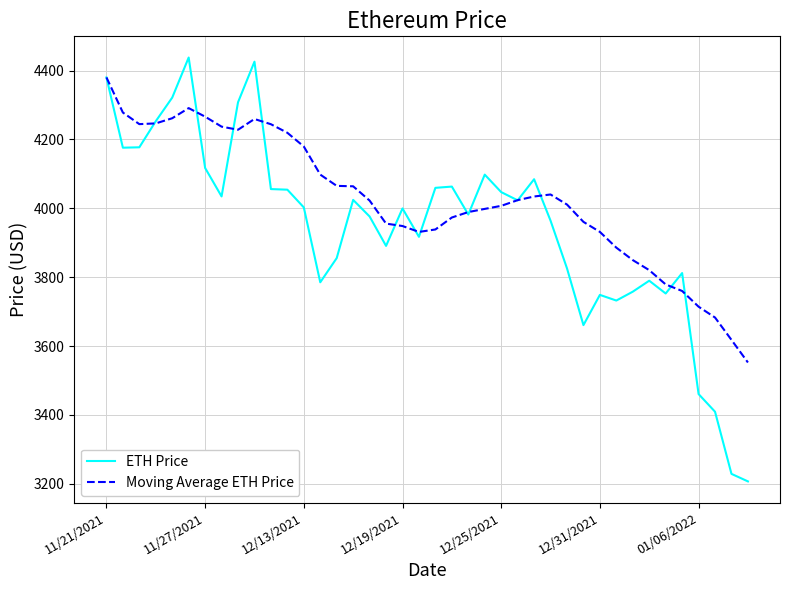

Rank the series by their average value, from lowest to highest.

ETH Price, Moving Average ETH Price